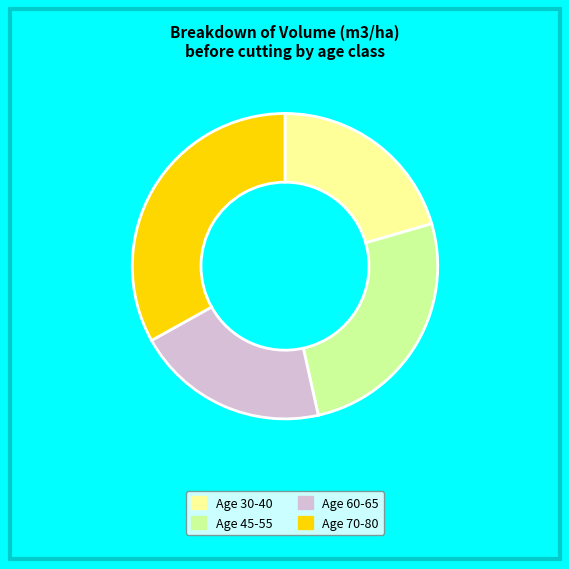

Is there any slice that represents more than half of the pie?

No